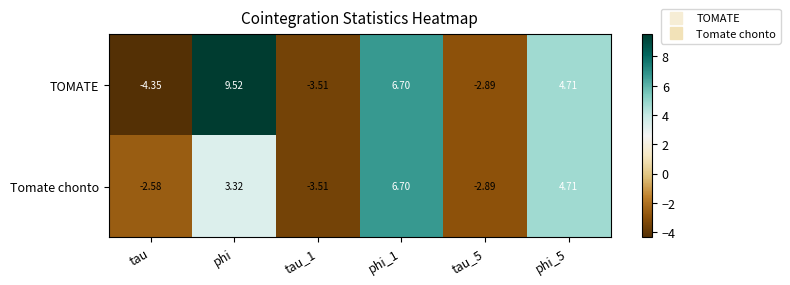

At which category is the sum across all series the highest?

phi_1